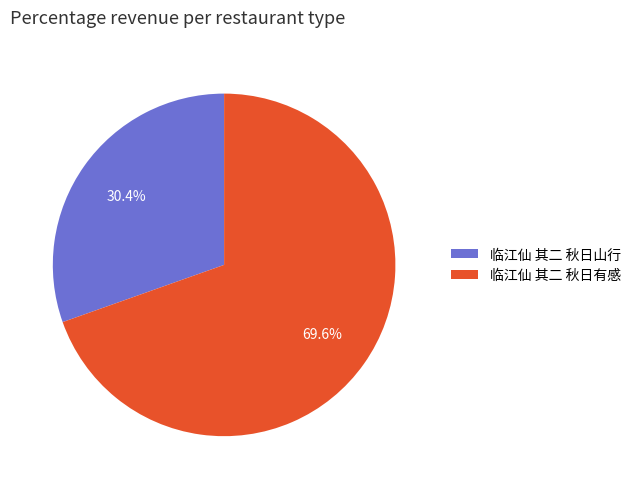

To the nearest percent, what is the combined percentage of 临江仙 其二 秋日山行 and 临江仙 其二 秋日有感?

100%